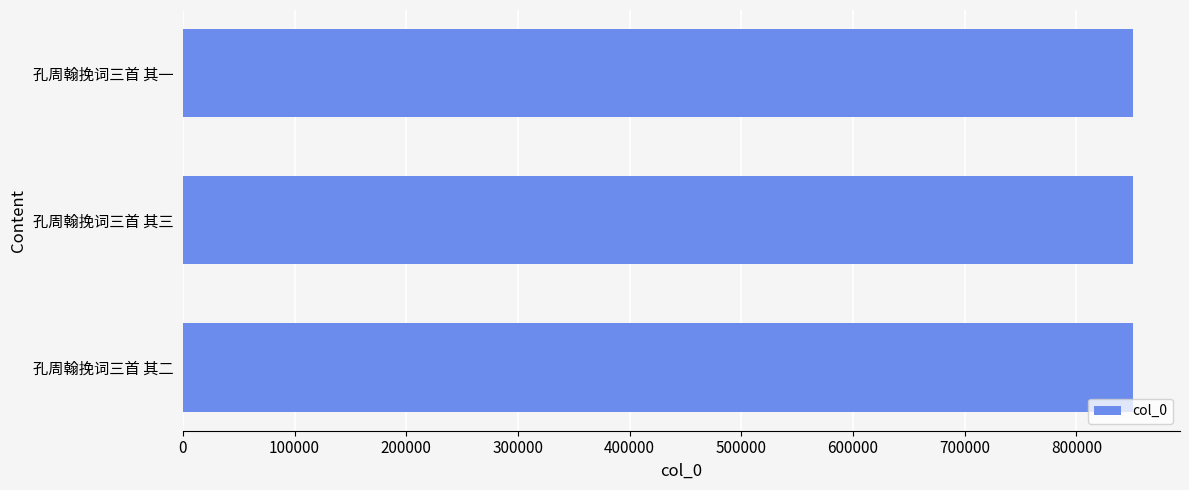

The value at 孔周翰挽词三首 其三 is 522232. True or false?

False